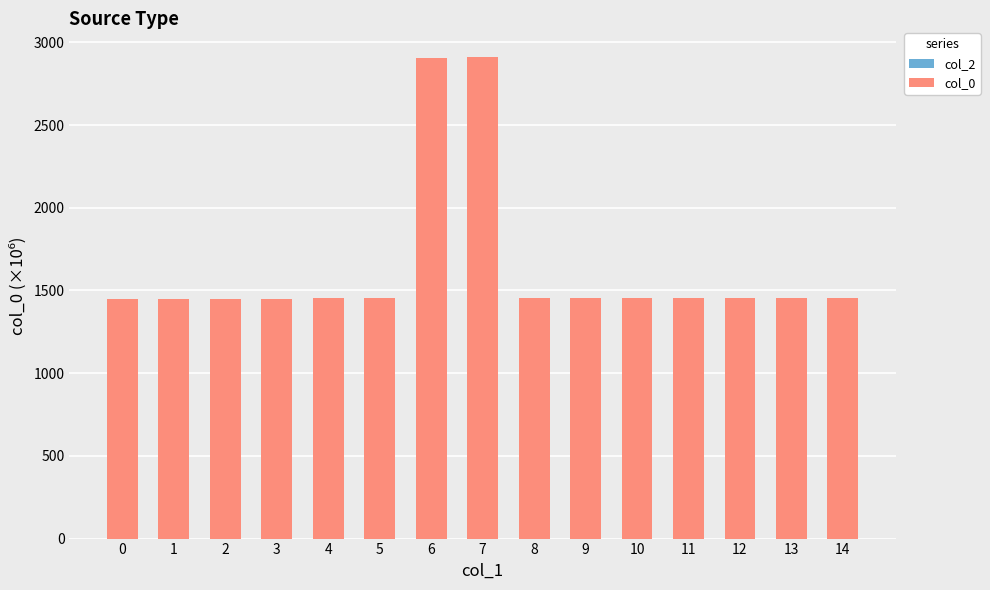

What is the difference between the second highest and minimum values?

1462.0